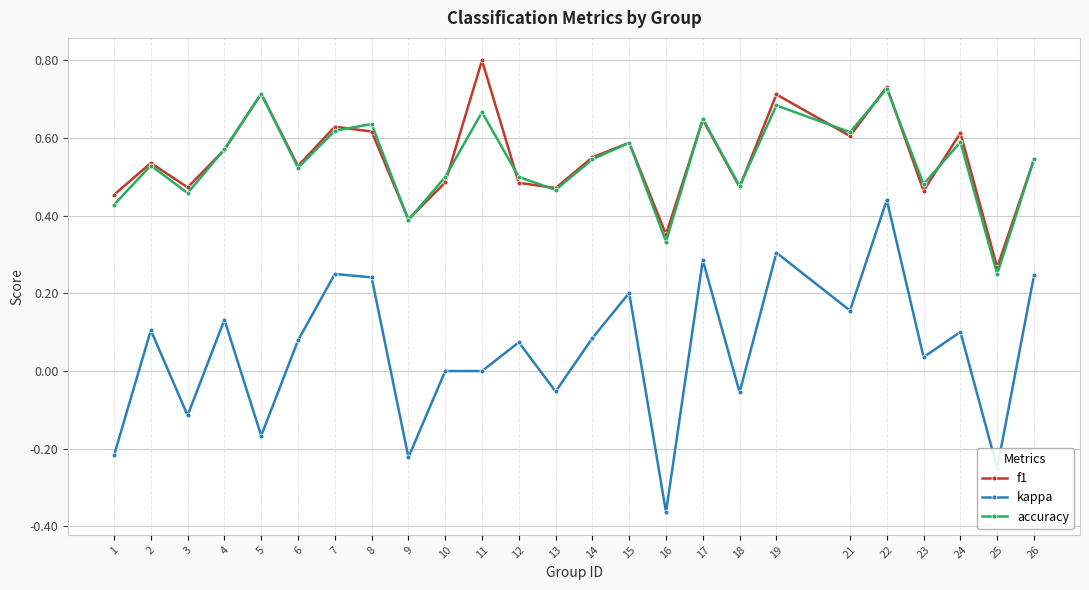

What is the total value across all series at 18?

0.9